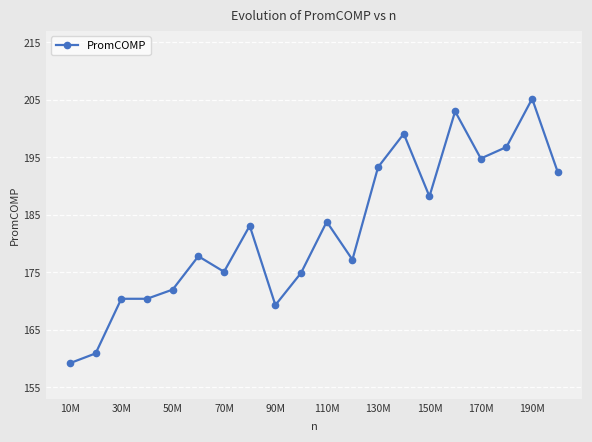

True or false: the data has more than 0 interior local peaks.

True